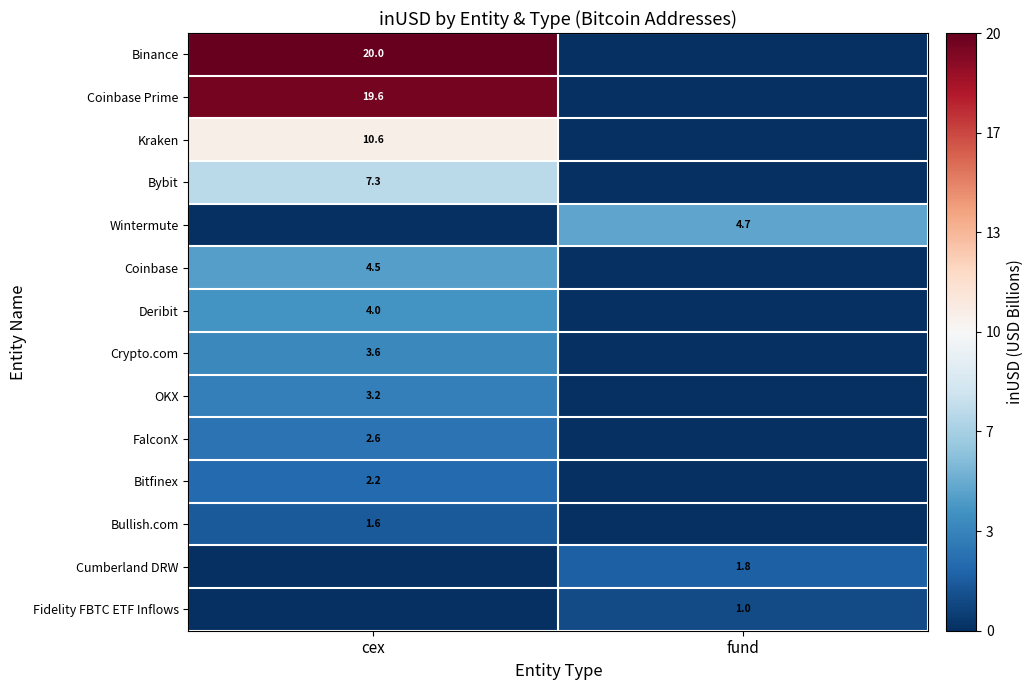

The value of Kraken at cex is 10.6. True or false?

True